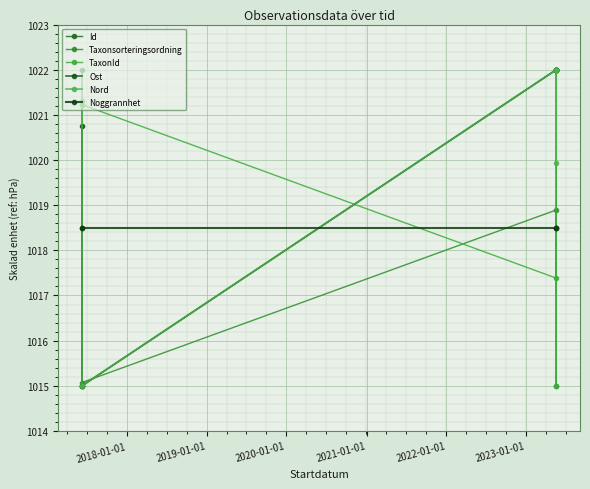

At which category does Taxonsorteringsordning reach its first local valley?

2018-01-01